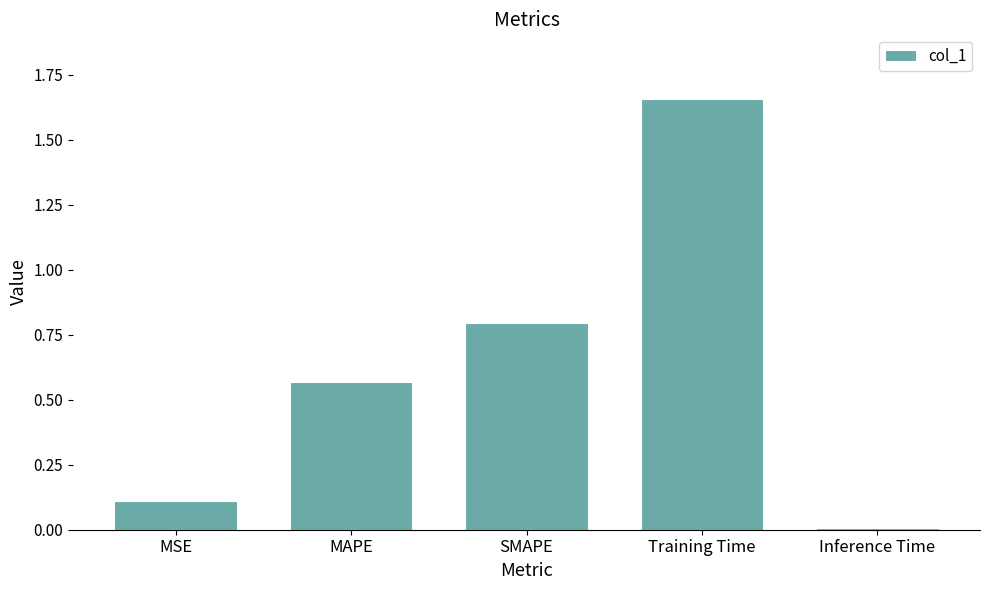

Which label corresponds to the largest value in the chart?

Training Time